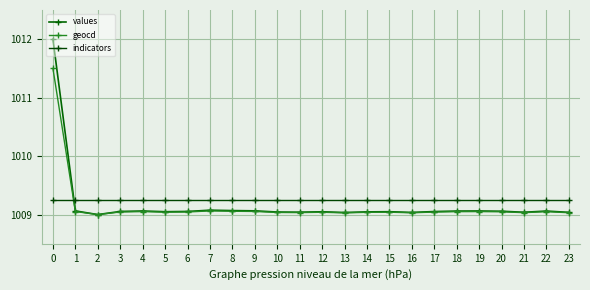

Which category has the lowest value in the values series?

2